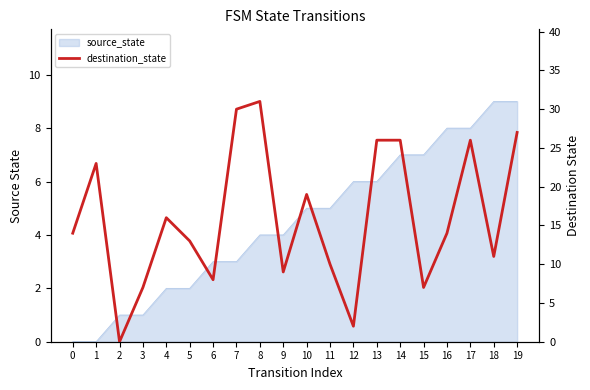

What is the maximum value shown in the chart?

31